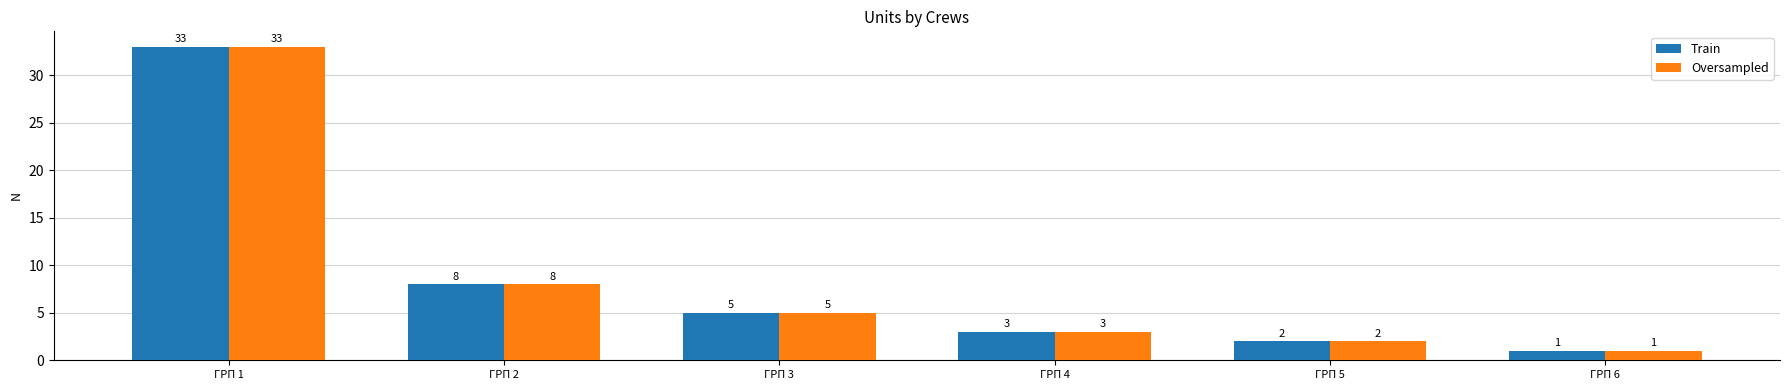

How many bars are there in total?

12